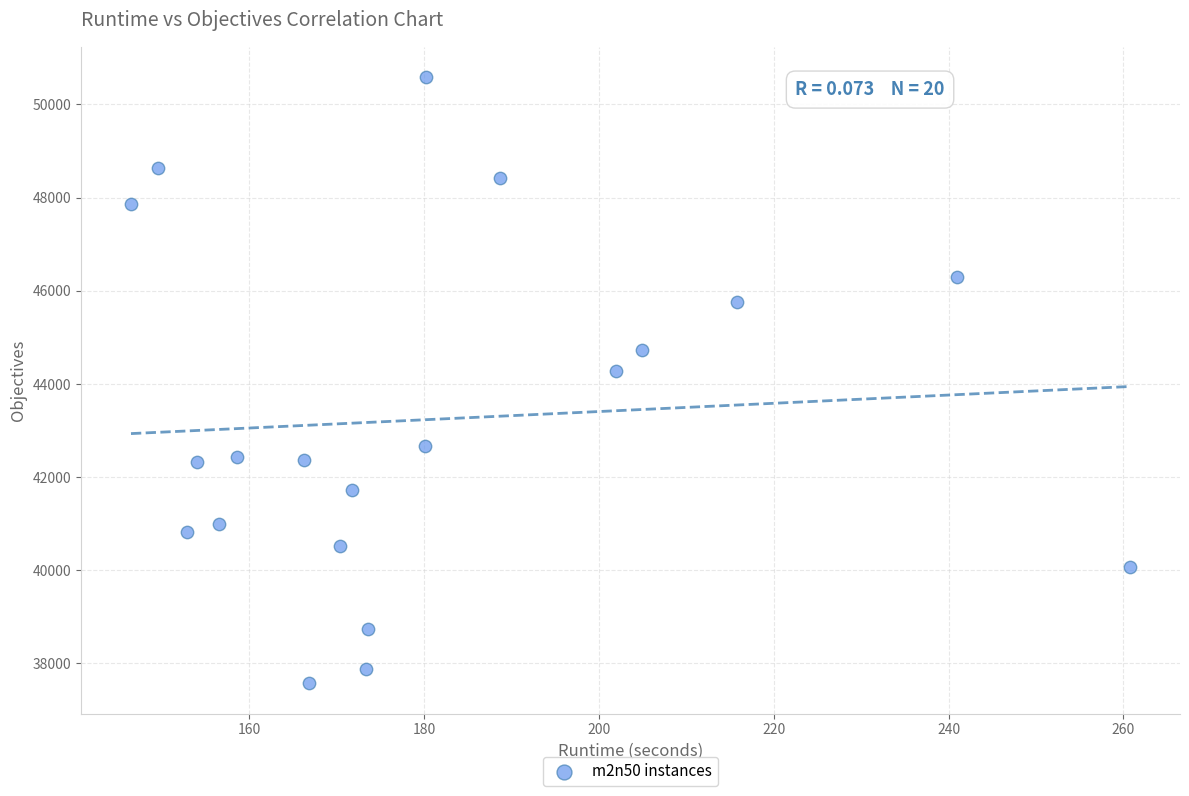

What is the range of Y values (max minus min)?

13015